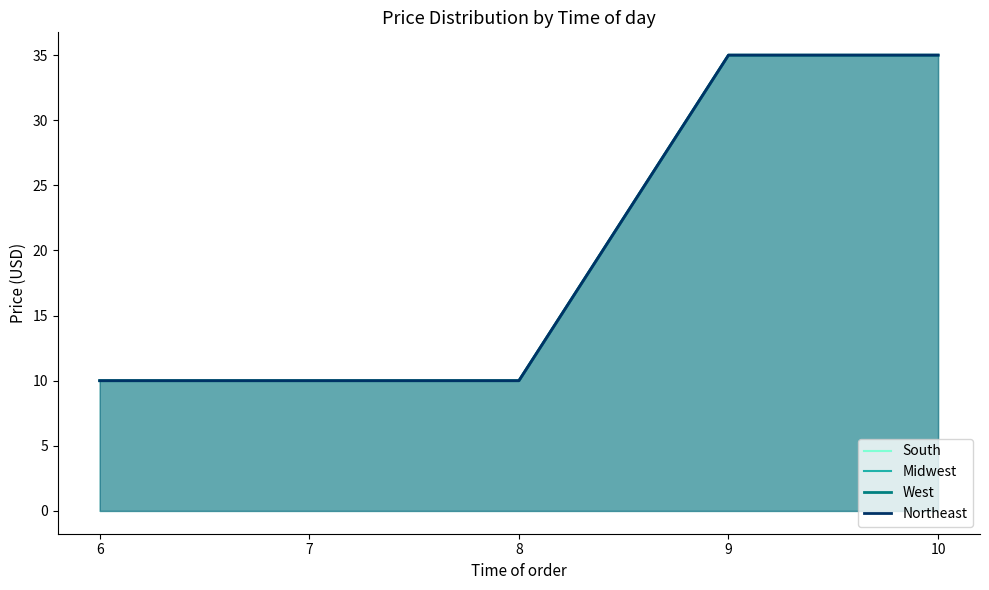

Reading left to right, list all the values displayed in this chart.

South: 6=10	7=10	8=10	9=35	10=35
Midwest: 6=10	7=10	8=10	9=35	10=35
West: 6=10	7=10	8=10	9=35	10=35
Northeast: 6=10	7=10	8=10	9=35	10=35